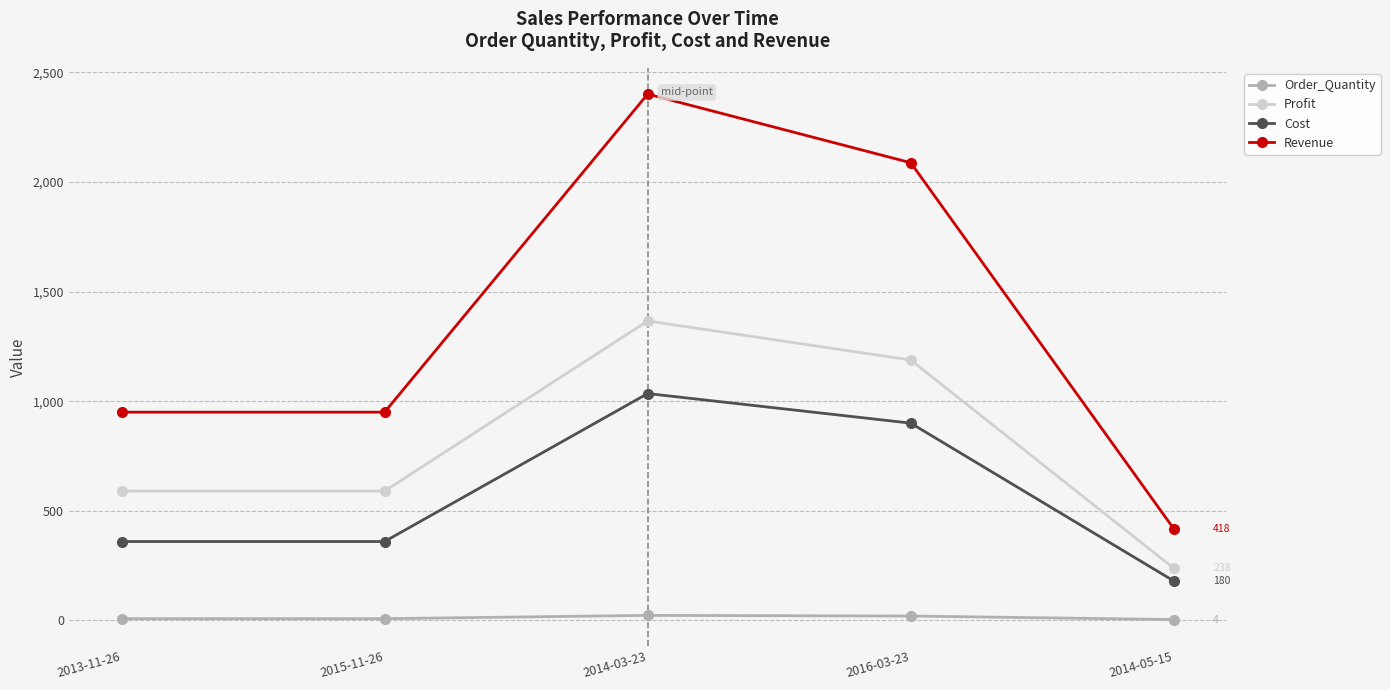

True or false: Order_Quantity and Profit cross at least once.

False